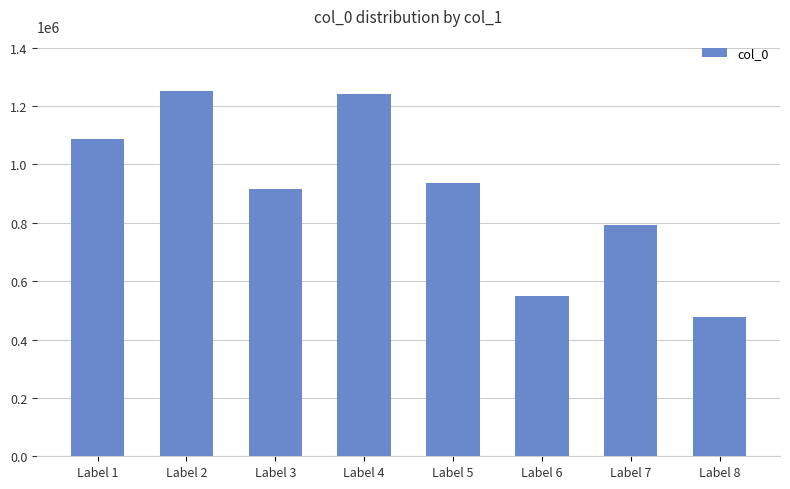

At which category does the chart reach its minimum across all series?

Label 8